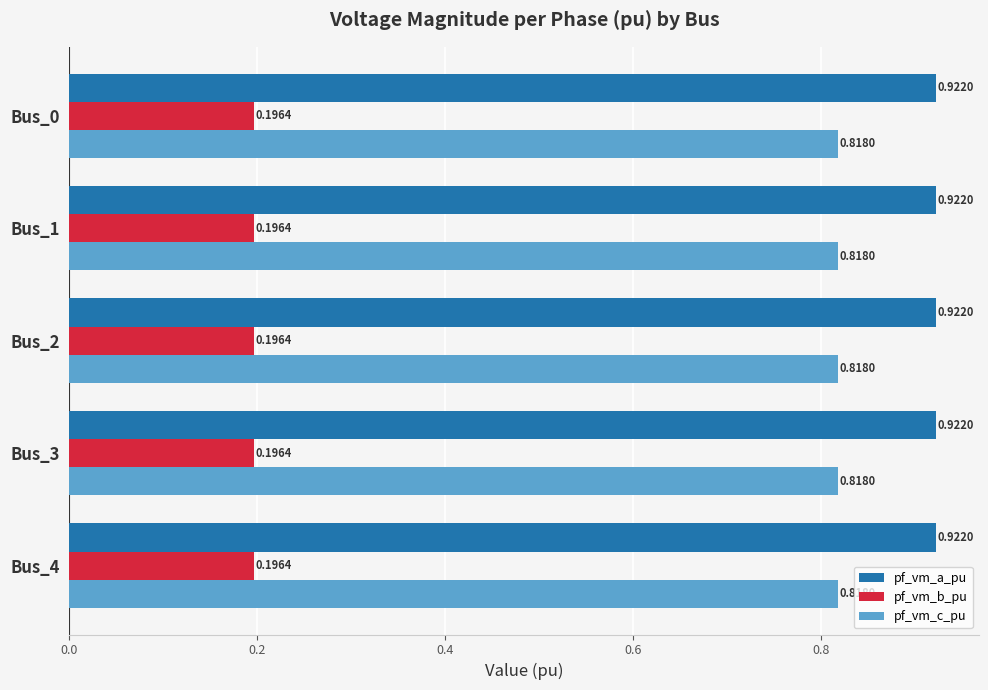

What are all the series names shown in the legend?

pf_vm_a_pu, pf_vm_b_pu, pf_vm_c_pu